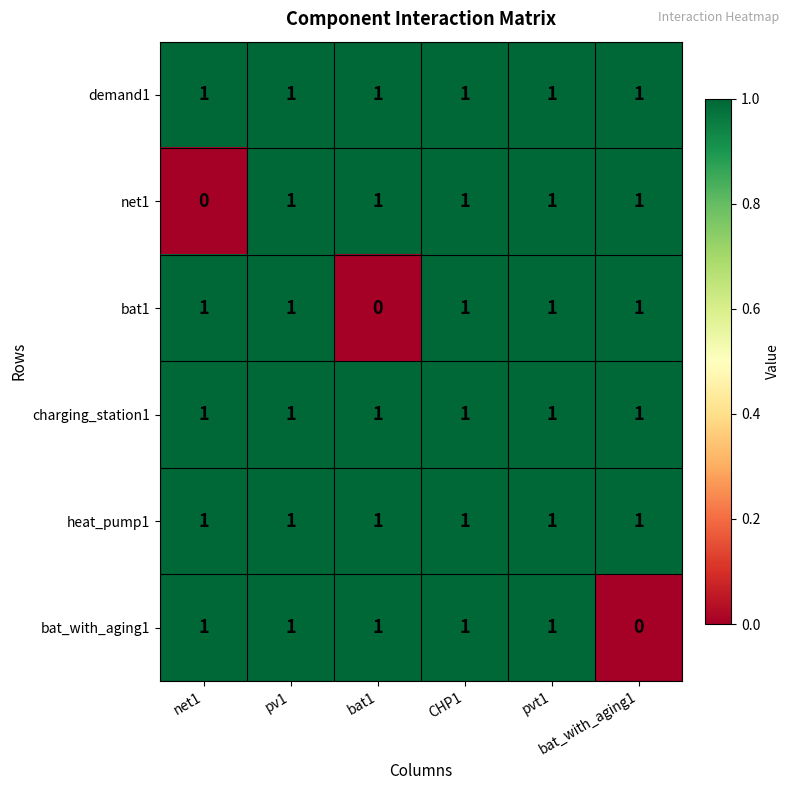

At how many categories does at least one series exceed 0?

6